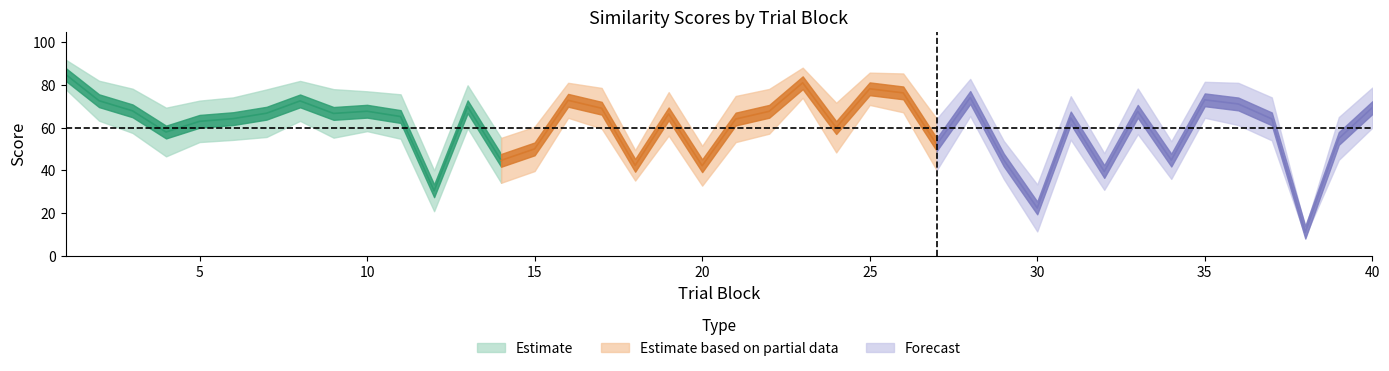

Reading left to right, what are all the values shown in this chart?

typicality: 1=85.1	2=72.7	3=68.0	4=58.0	5=63.0	6=64.3	7=66.8	8=72.6	9=66.7	10=67.8	11=65.3	12=30.5	13=69.9	14=44.7	15=50.1	16=72.9	17=69.2	18=42.4	19=66.5	20=42.2	21=64.1	22=67.7	23=81.1	24=60.1	25=78.3	26=76.4	27=52.2	28=74.2	29=45.0	30=22.4	31=64.6	32=39.5	33=67.7	34=44.9	35=73.1	36=71.2	37=64.2	38=11.1	39=55.0	40=69.4
conceptual: 1=92.0	2=82.1	3=78.3	4=69.4	5=72.7	6=74.2	7=78.0	8=82.0	9=78.1	10=77.1	11=75.7	12=40.0	13=79.9	14=55.3	15=60.5	16=81.1	17=78.7	18=49.5	19=76.7	20=51.5	21=74.9	22=78.2	23=88.2	24=71.7	25=85.9	26=85.5	27=64.2	28=82.9	29=53.9	30=33.5	31=74.8	32=48.1	33=78.4	34=53.7	35=81.6	36=81.1	37=74.2	38=12.9	39=65.0	40=78.9
perceptual: 1=78.2	2=63.3	3=57.6	4=46.6	5=53.3	6=54.3	7=55.7	8=63.2	9=55.4	10=58.4	11=54.9	12=20.9	13=59.8	14=34.2	15=39.7	16=64.7	17=59.6	18=35.2	19=56.3	20=32.9	21=53.3	22=57.2	23=74.0	24=48.4	25=70.7	26=67.3	27=40.1	28=65.5	29=36.0	30=11.4	31=54.4	32=30.9	33=57.0	34=36.0	35=64.7	36=61.3	37=54.1	38=9.2	39=45.0	40=60.0